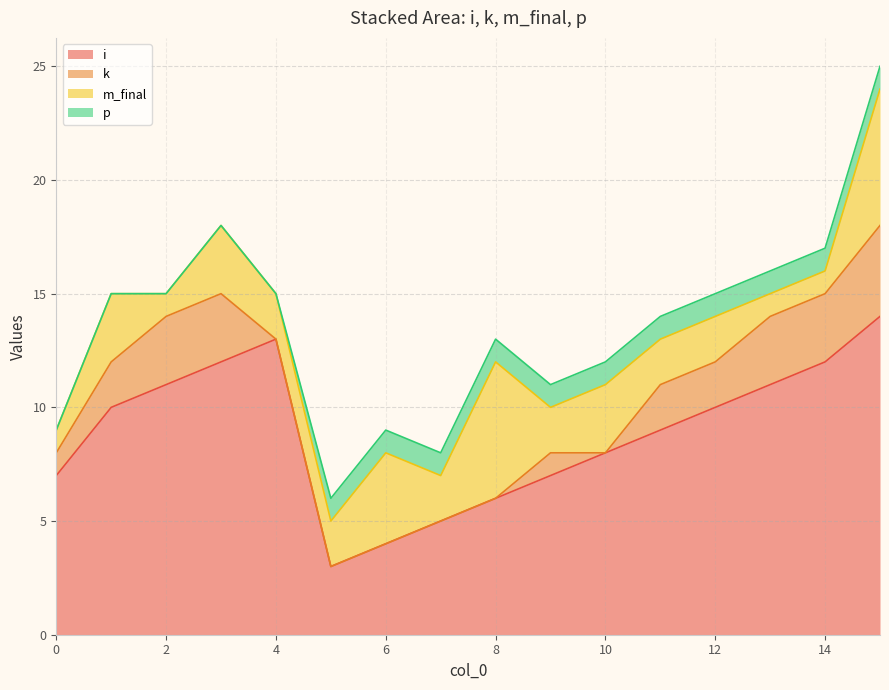

Count the number of categories in the chart.

16